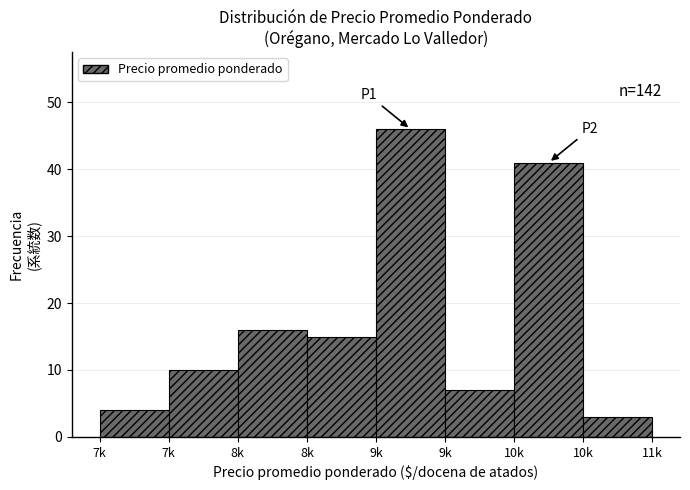

How many bars are there in total?

8